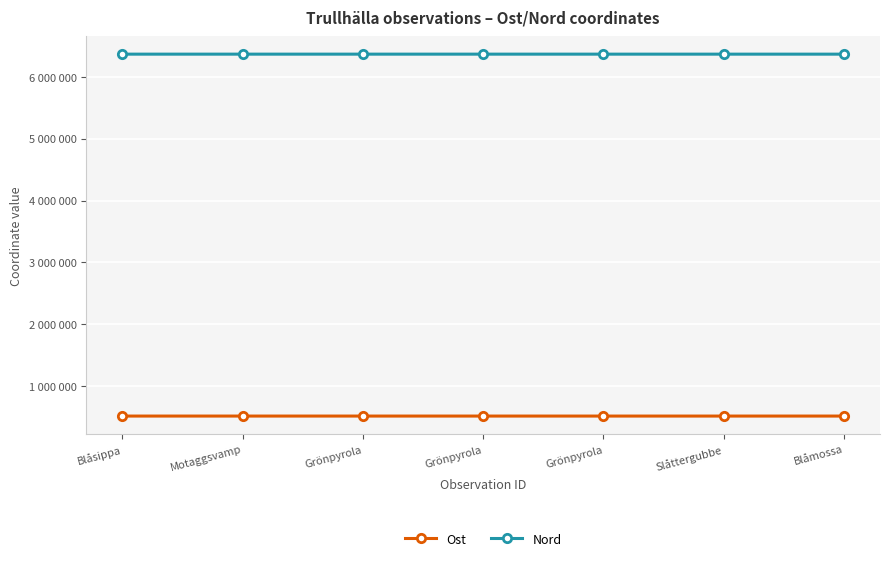

Rank the series at Blåsippa from lowest to highest value.

Ost, Nord